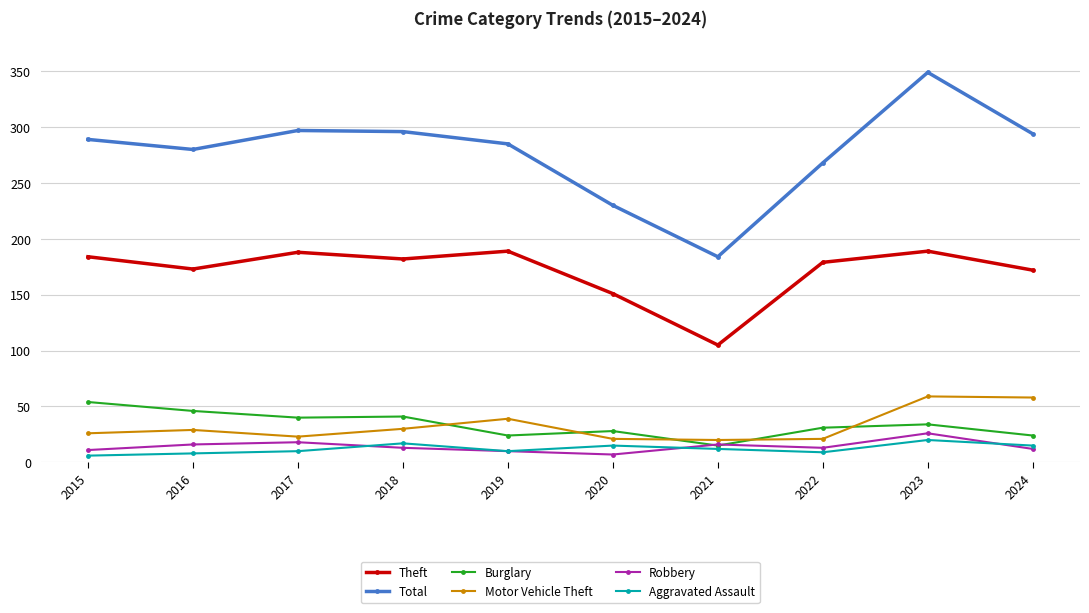

At which category does Theft reach its first local valley?

2016